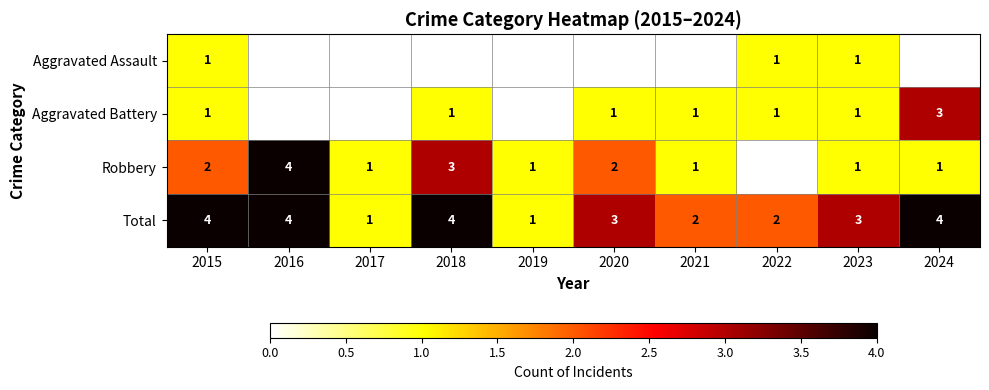

What is the smallest value displayed?

1.0